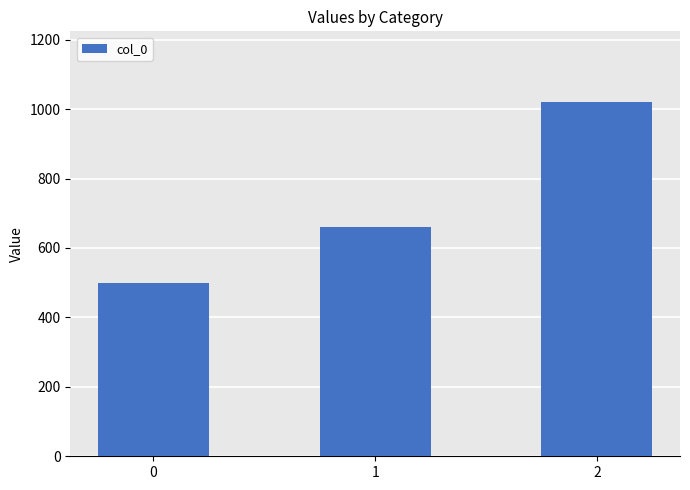

Reading right to left, what are all the values shown in this chart?

2=1020	1=660	0=500